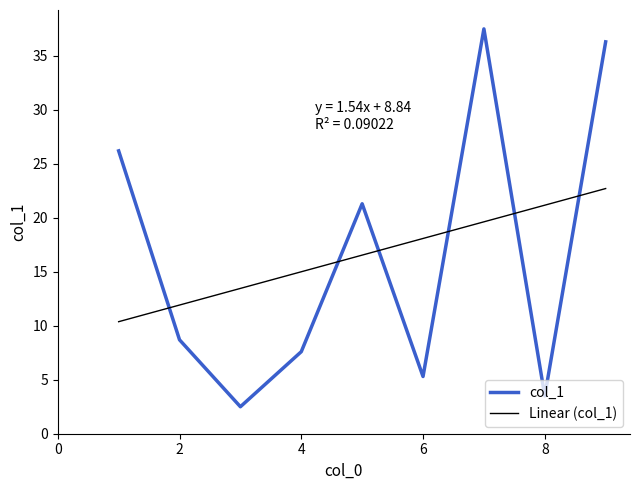

What is the average value of the col_1 series?

16.5